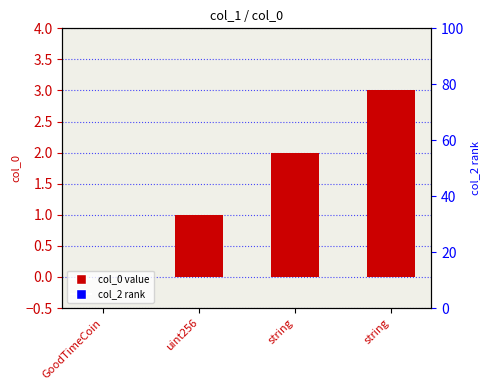

Reading left to right, list all the values displayed in this chart.

0	1	2	3